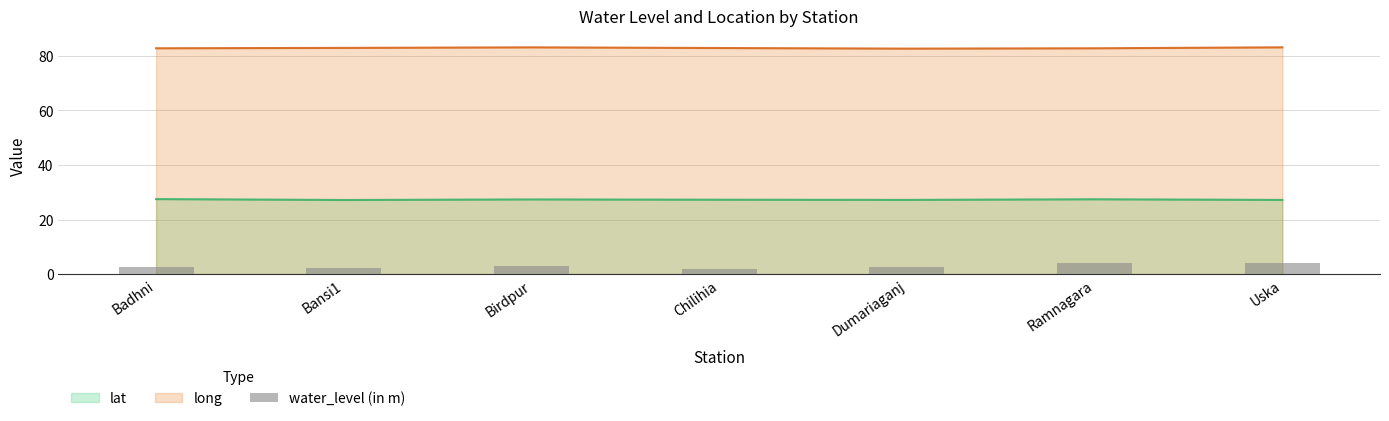

True or false: long and lat intersect in this chart.

False